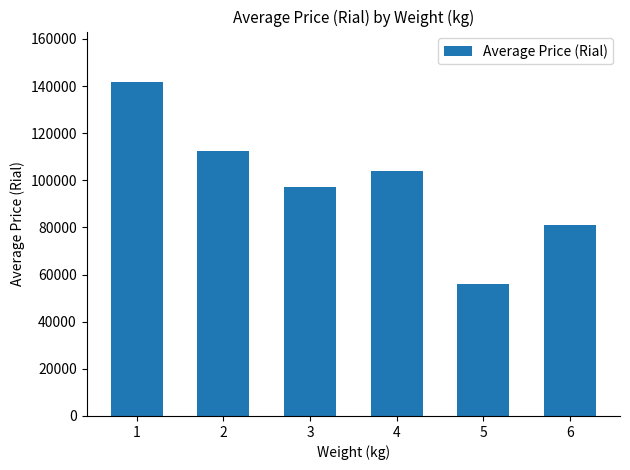

What is the sum of all values?

592375